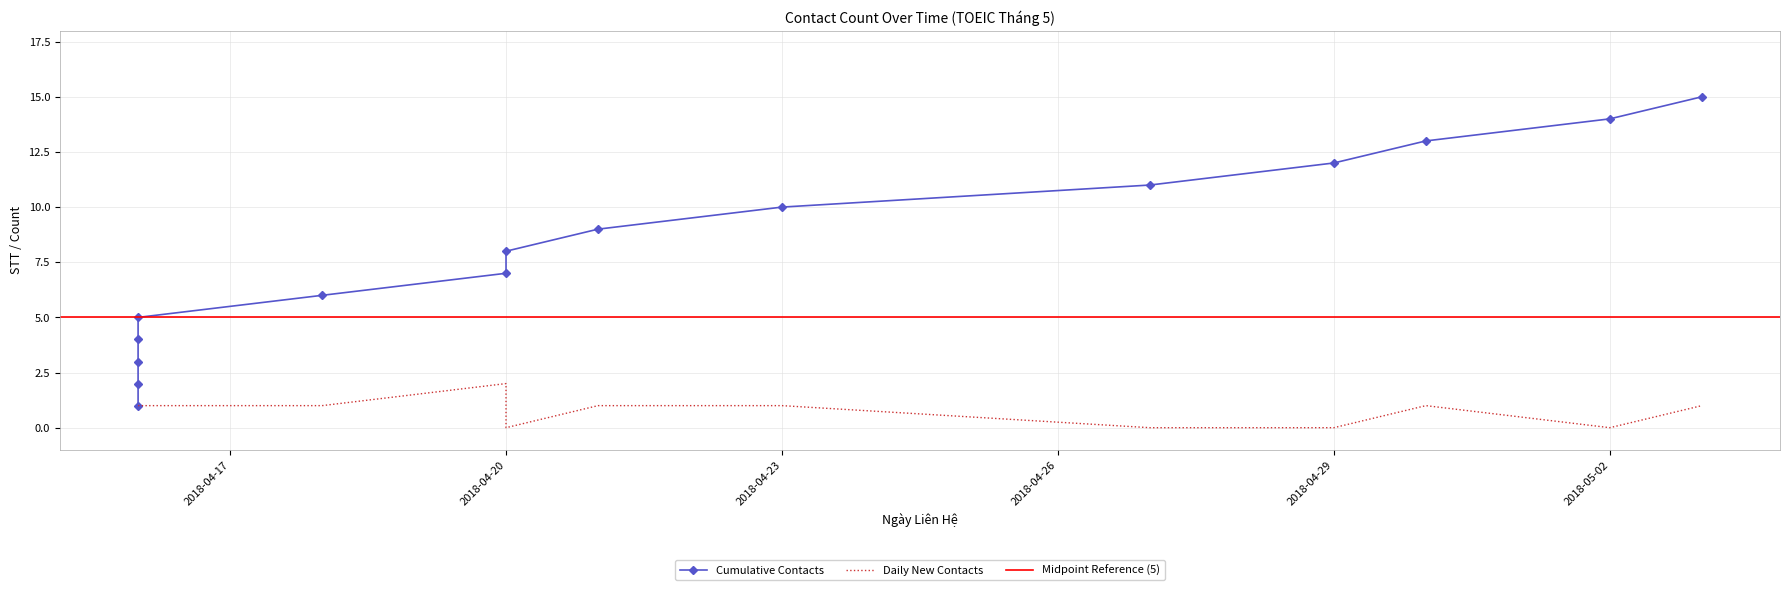

Reading left to right, extract all data points from this chart.

Cumulative Contacts: 2018-04-16=1	2018-04-16=2	2018-04-16=3	2018-04-16=4	2018-04-16=5	2018-04-18=6	2018-04-20=7	2018-04-20=8	2018-04-21=9	2018-04-23=10	2018-04-27=11	2018-04-29=12	2018-04-30=13	2018-05-02=14	2018-05-03=15
Daily New Contacts: 2018-04-16=1	2018-04-16=1	2018-04-16=1	2018-04-16=1	2018-04-16=1	2018-04-18=1	2018-04-20=2	2018-04-20=0	2018-04-21=1	2018-04-23=1	2018-04-27=0	2018-04-29=0	2018-04-30=1	2018-05-02=0	2018-05-03=1